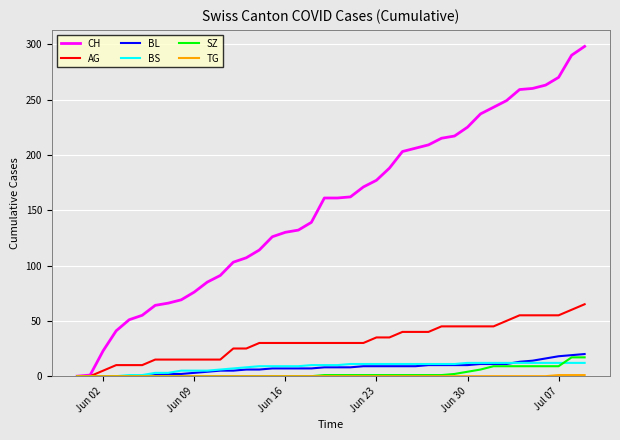

What is the maximum value for BL?

20